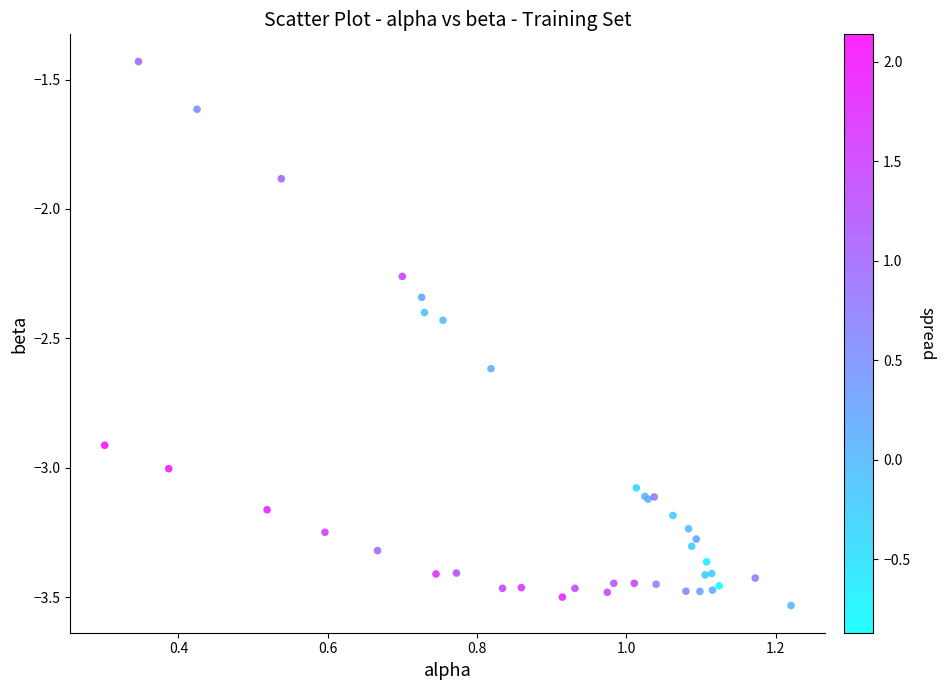

What Y value in the scatter plot is closest to -2?

-1.9